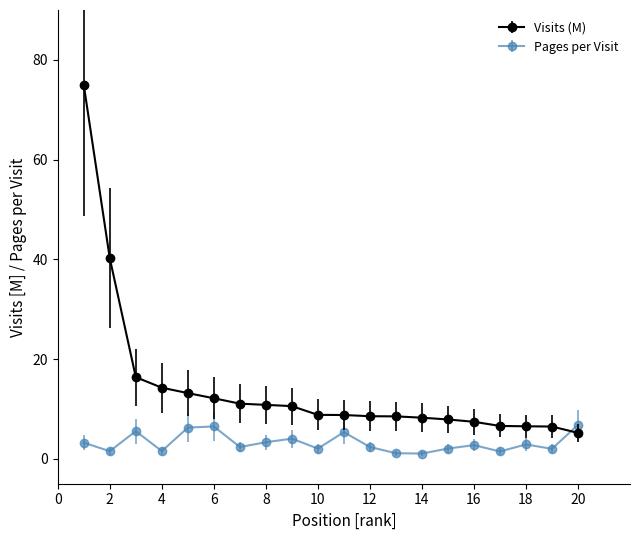

Which series has the widest spread of values?

Visits (M)